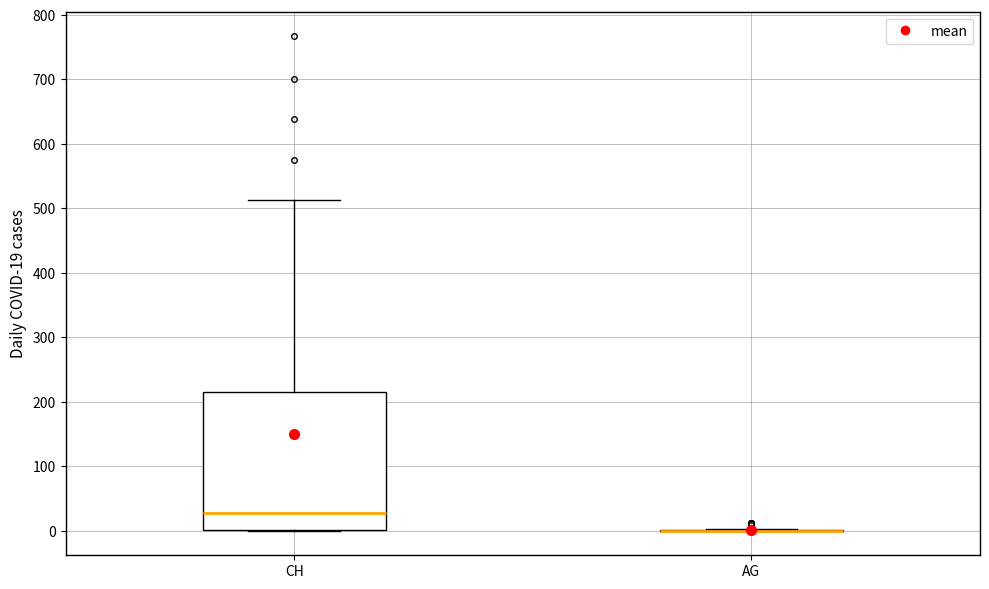

Comparing the boxes themselves (not the whiskers), which one is the tallest?

CH